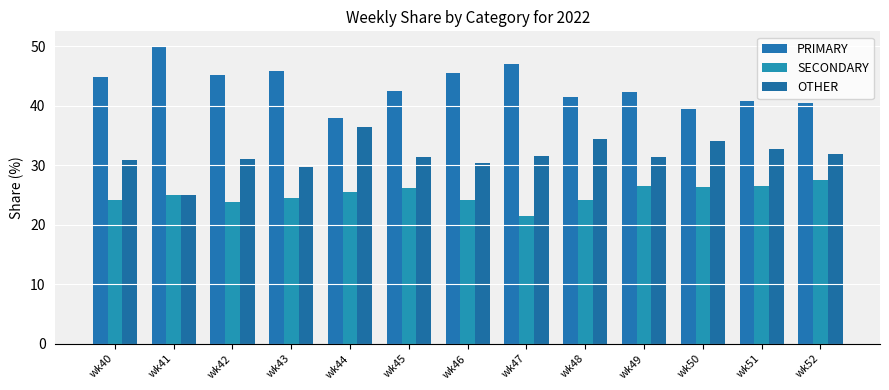

At which category is the sum across all series the highest?

wk46